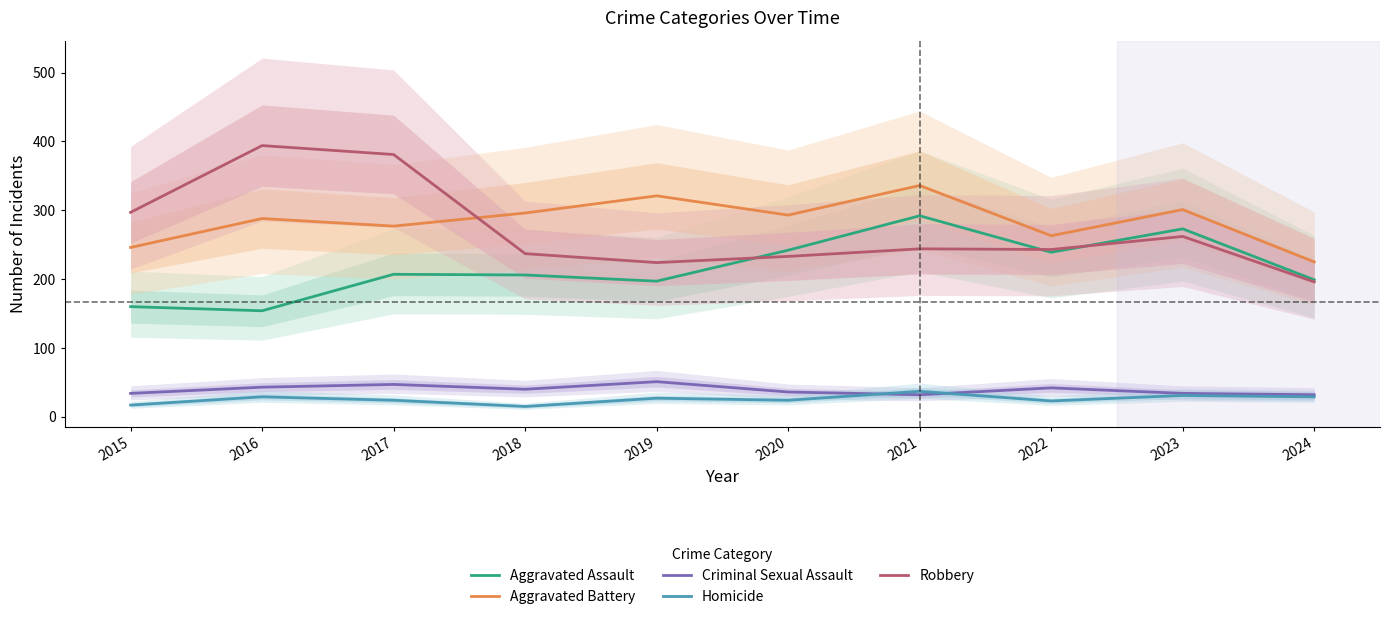

The value of Homicide at 2017 is 5. True or false?

False